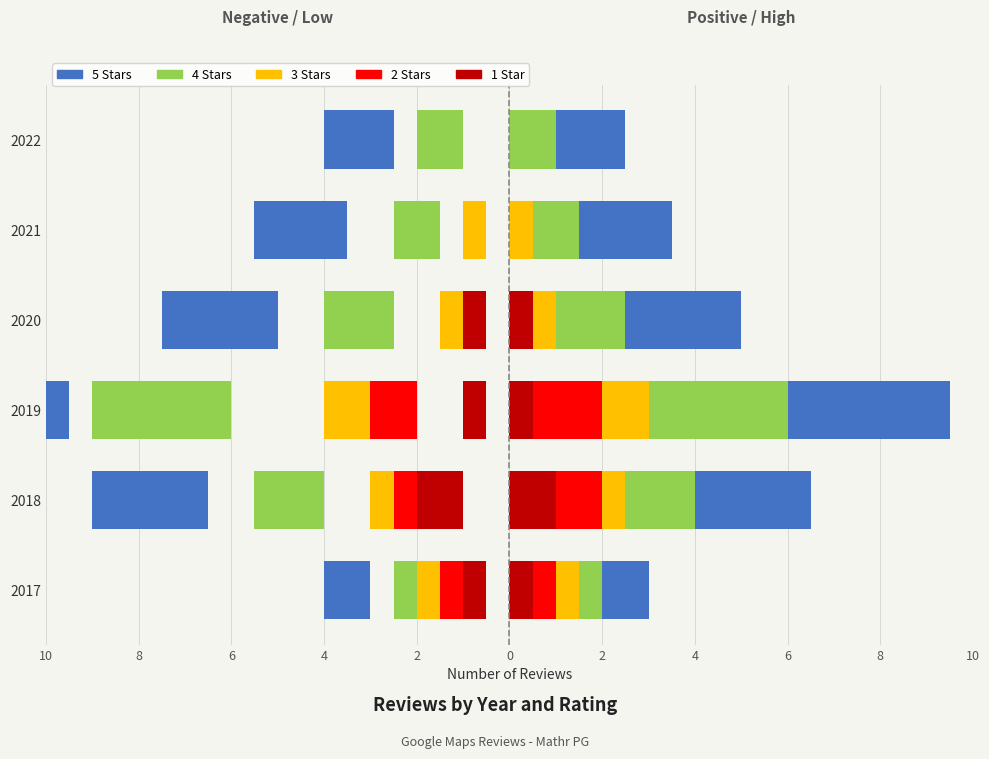

The 4 Stars series shows -1.3 at 0. True or false?

False